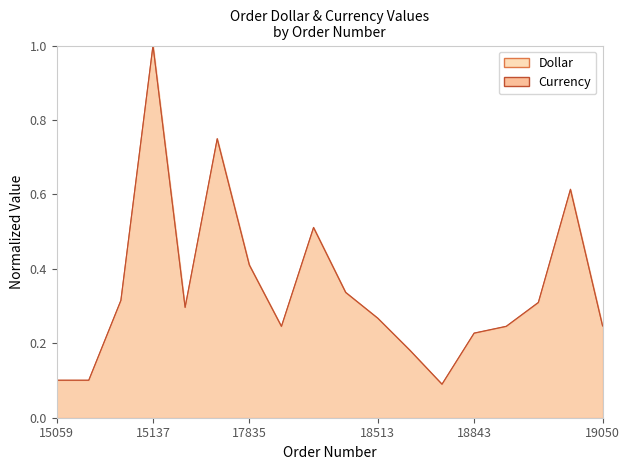

What are all the series names shown in the legend?

Dollar, Currency